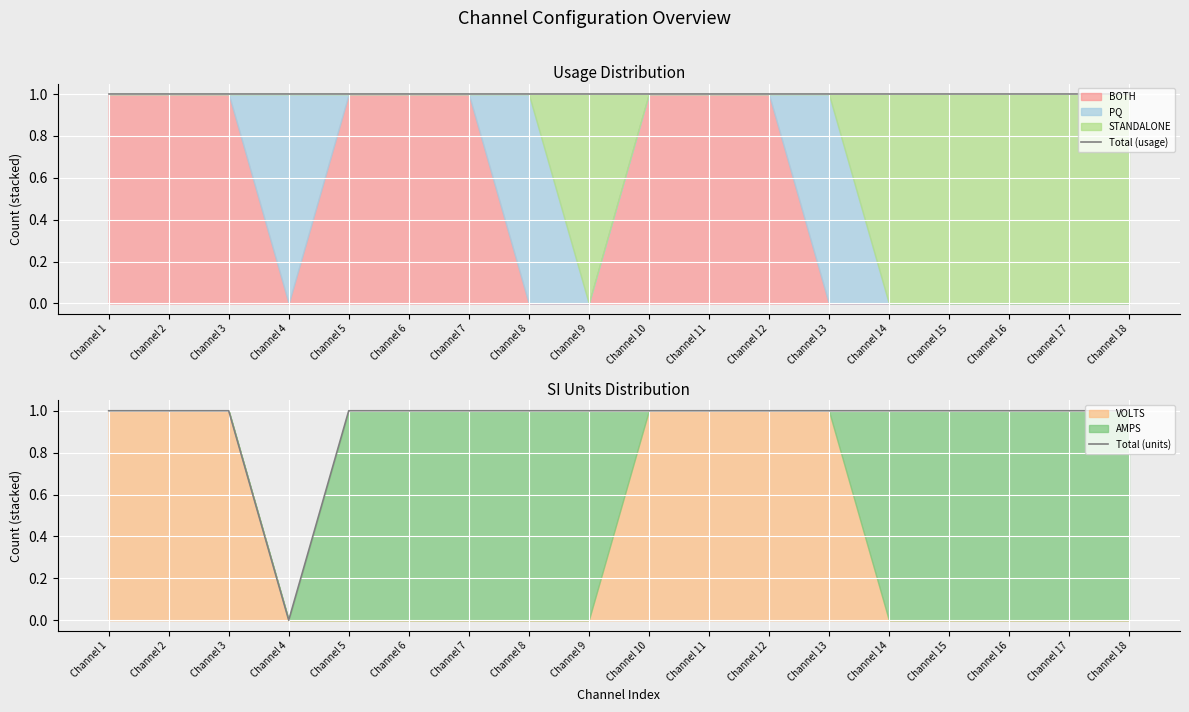

At which category is the sum across all series the highest?

Channel 1